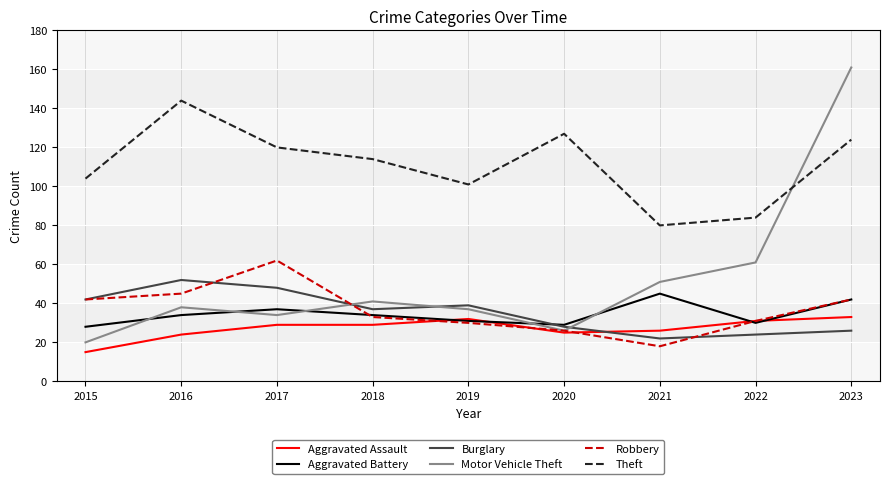

How many lines are shown in the chart?

6